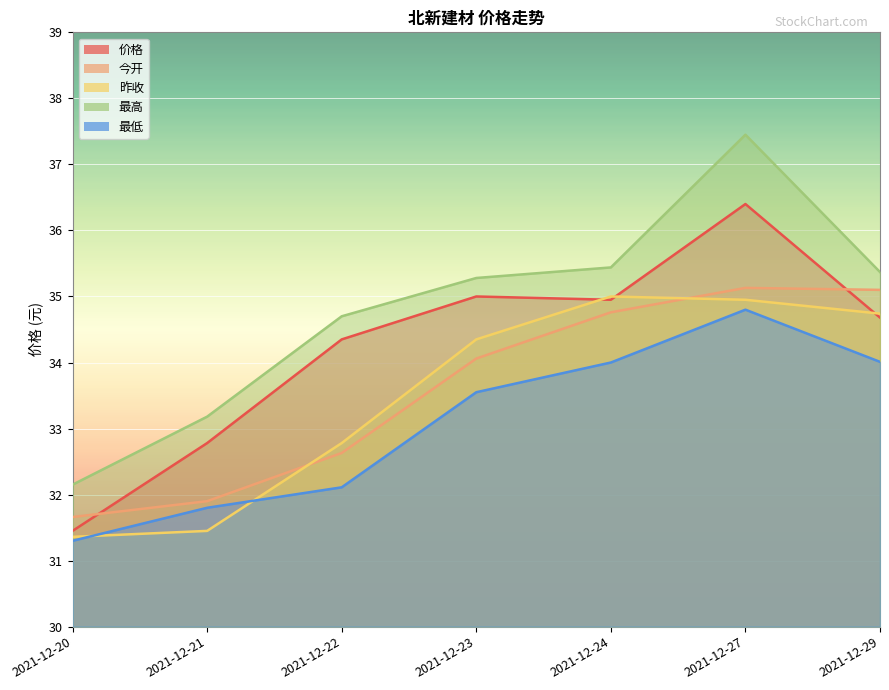

List the labels in order of 最低 value, smallest first.

2021-12-20, 2021-12-21, 2021-12-22, 2021-12-23, 2021-12-24, 2021-12-29, 2021-12-27